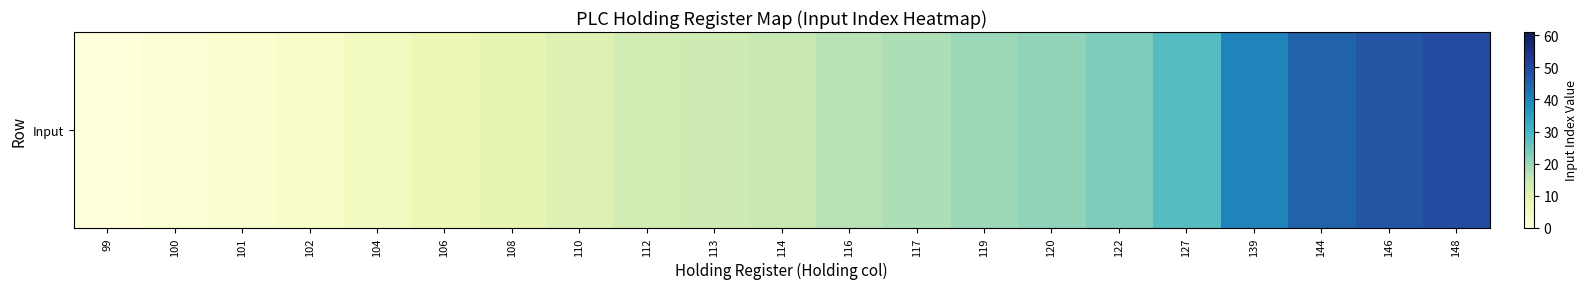

How many values are above zero?

20